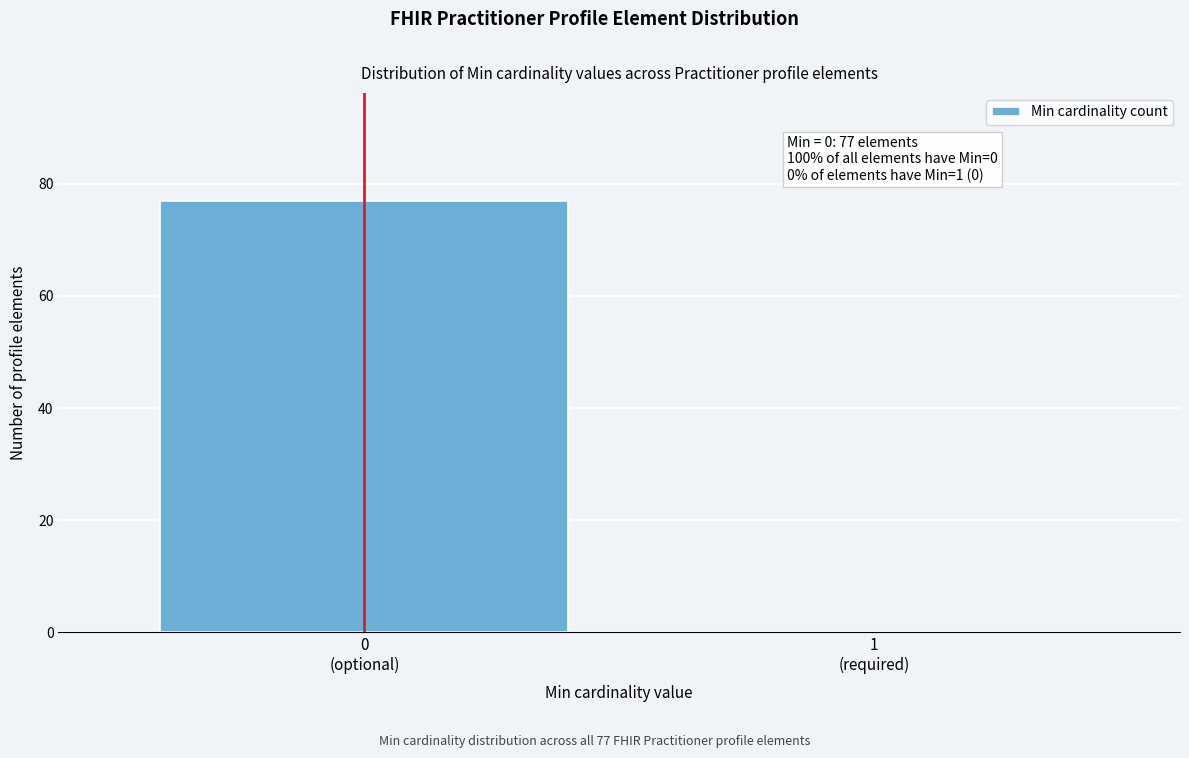

What is the greatest value displayed?

77